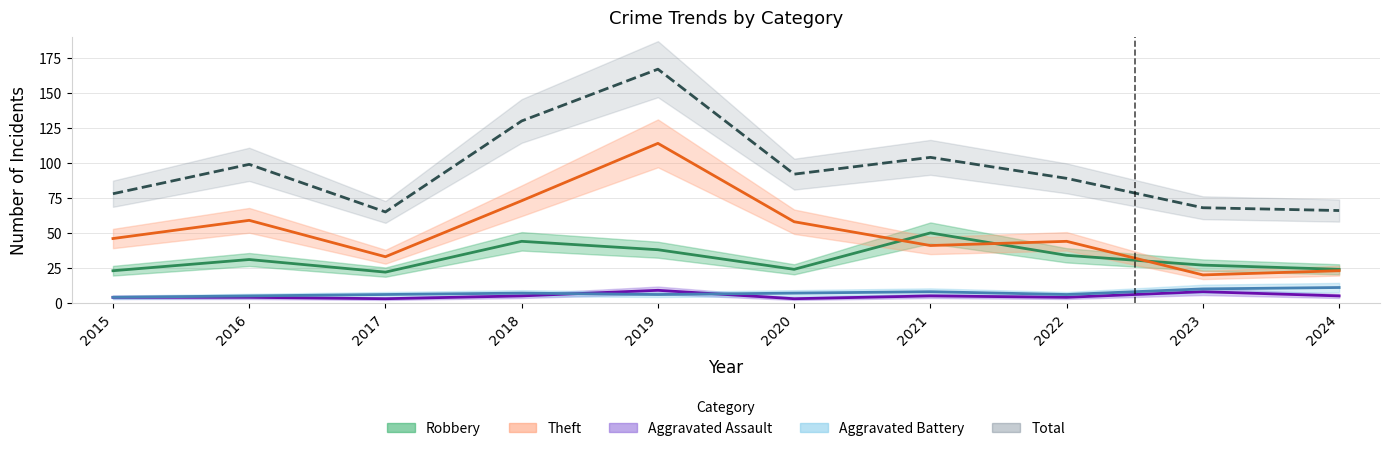

Which series has the largest range (max minus min)?

Total